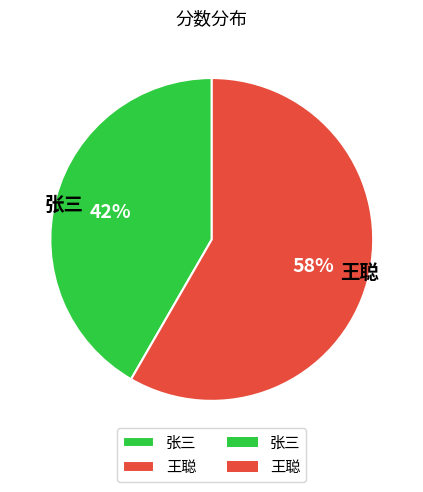

Rank the categories by value from lowest to highest.

张三, 王聪